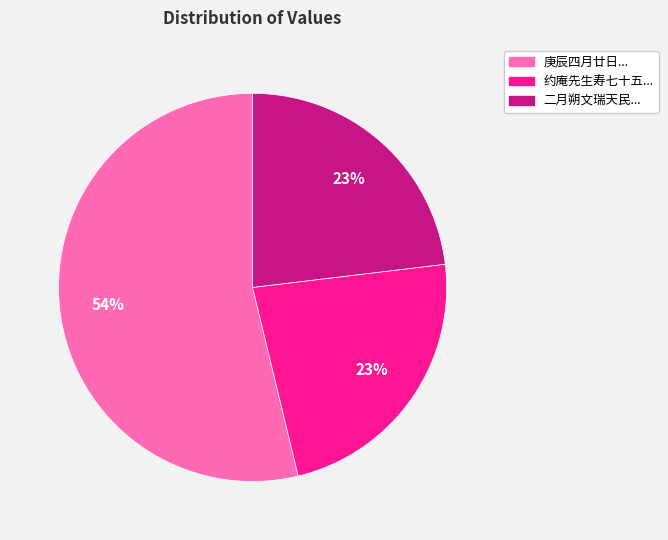

Does any single category account for the majority?

Yes